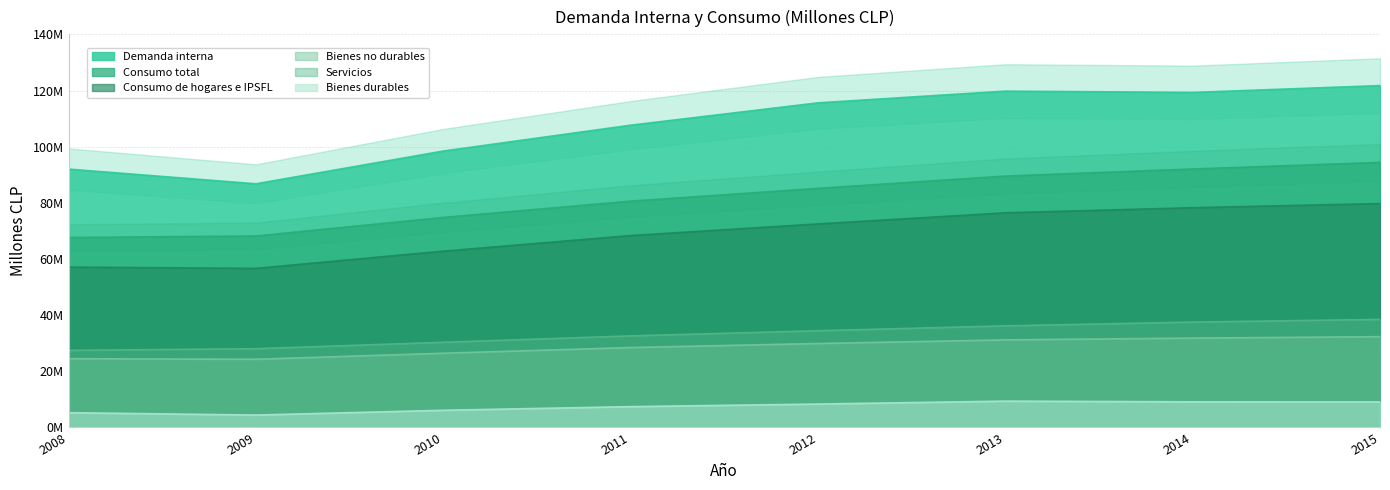

What is the value of the Bienes no durables point at the 8th from the left?

32296215